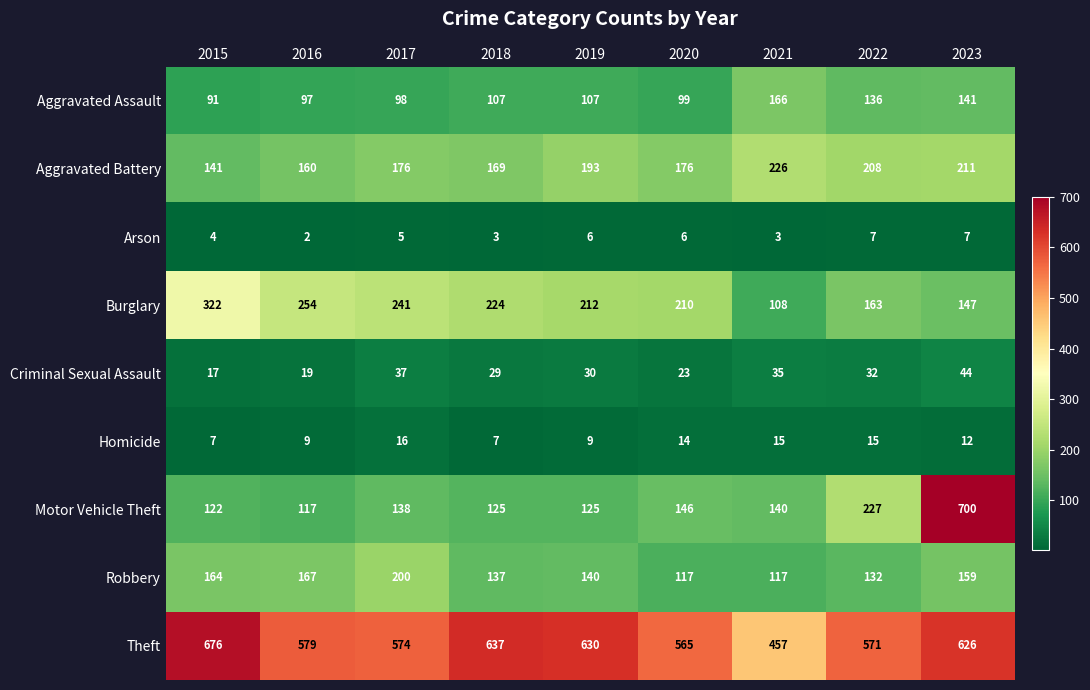

What is the greatest value displayed?

700